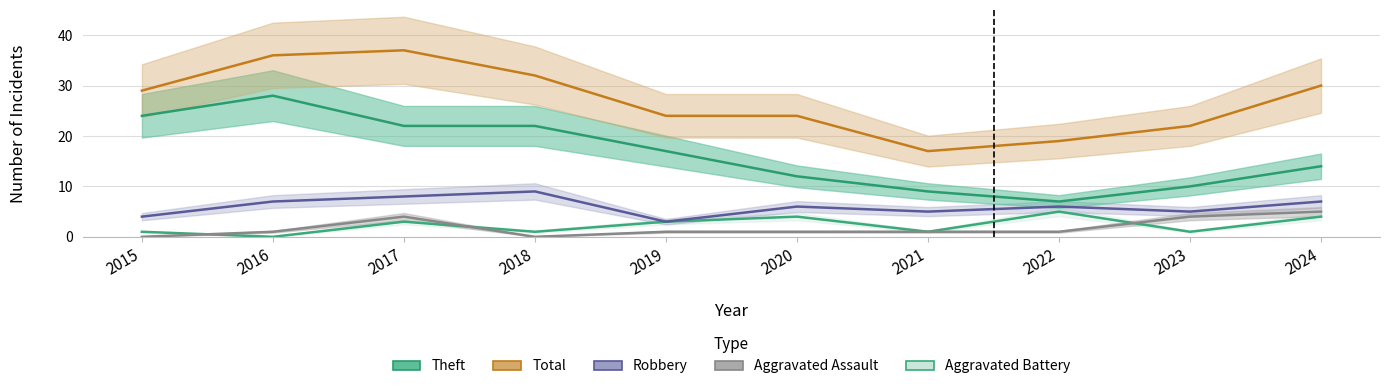

Which has a higher value, 2020 or 2019?

2019